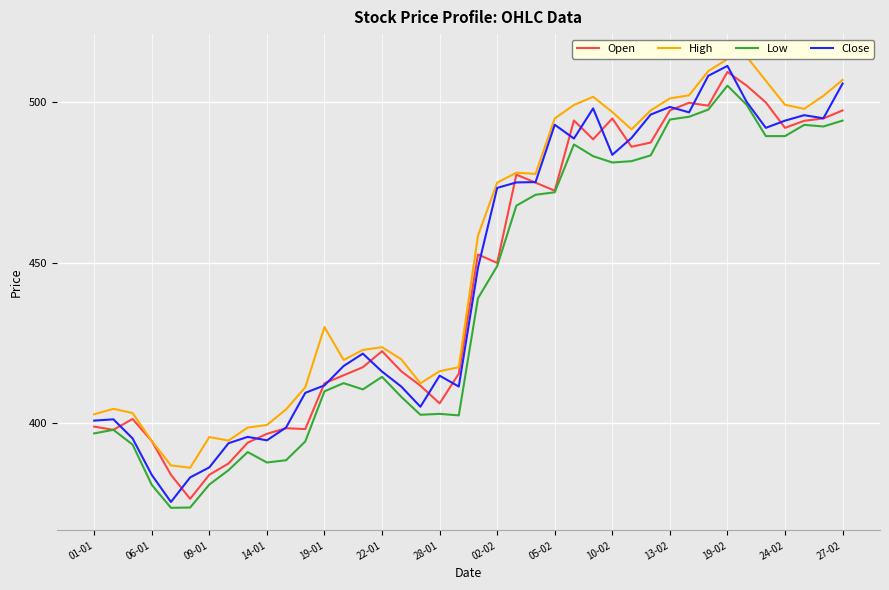

What are all the series names shown in the legend?

Open, High, Low, Close